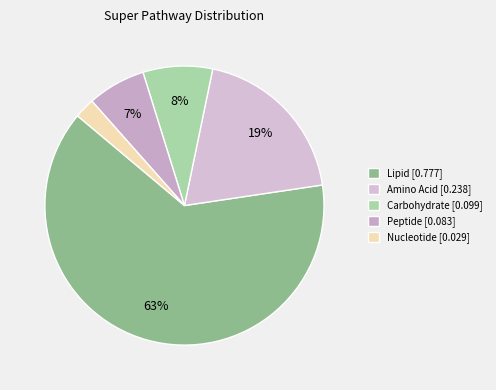

Is it true that Amino Acid is 33% of the pie?

False